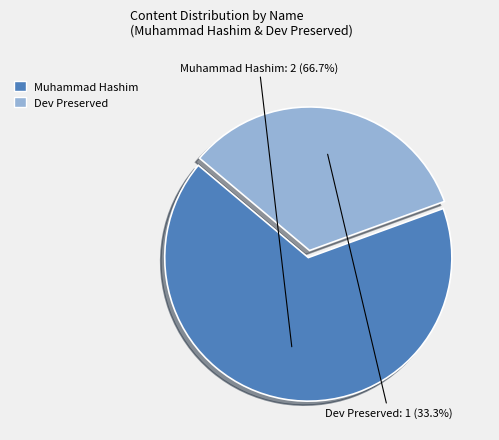

To the nearest percent, what is the combined percentage of Muhammad Hashim and Dev Preserved?

100%